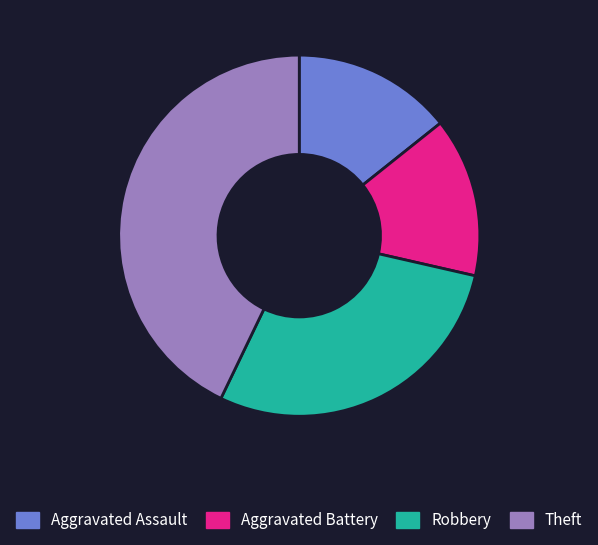

Do Aggravated Battery and Aggravated Assault together represent more than half of the pie?

No